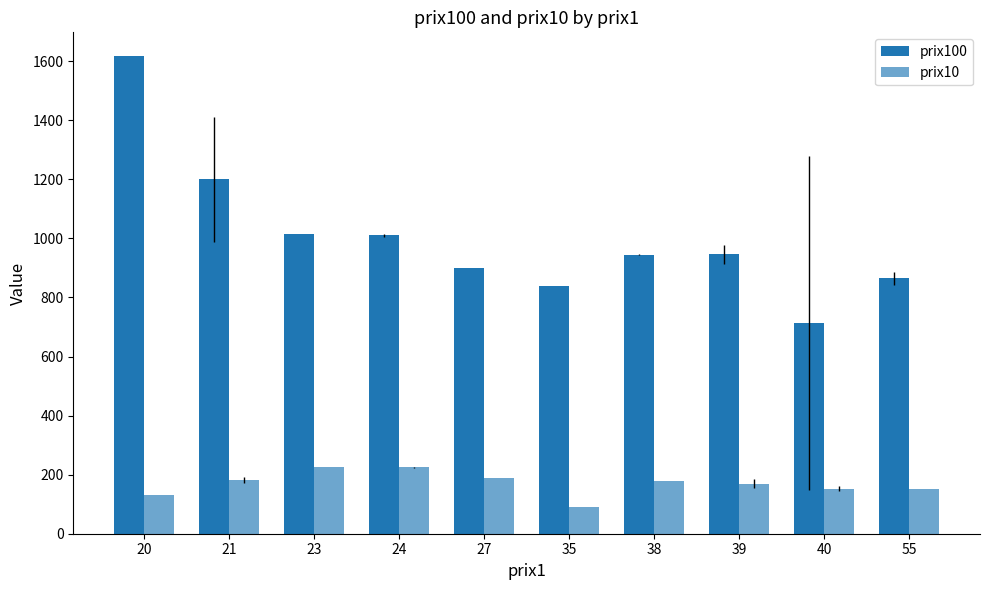

How many groups of bars are there?

10